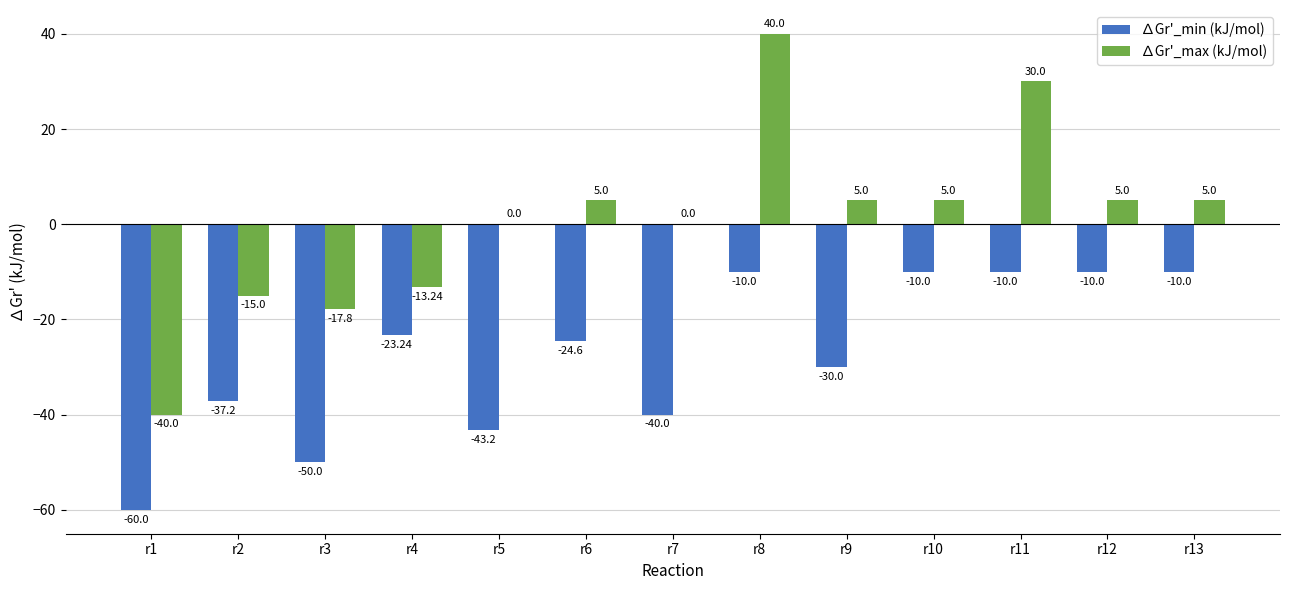

How many values in the ∆Gr'_min (kJ/mol) series exceed -24?

6